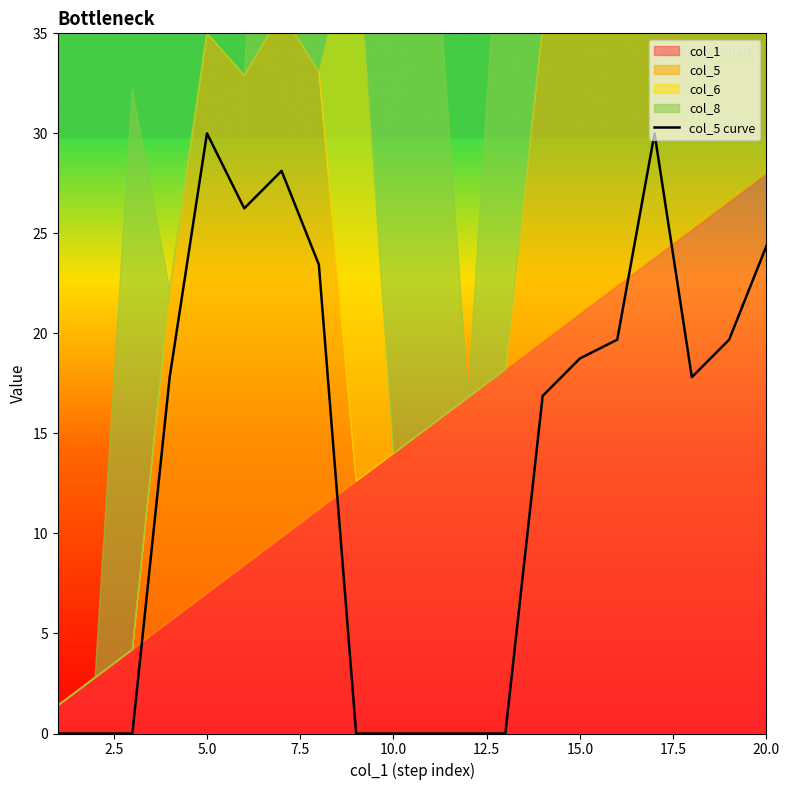

What is the maximum value for col_5 curve?

30.0